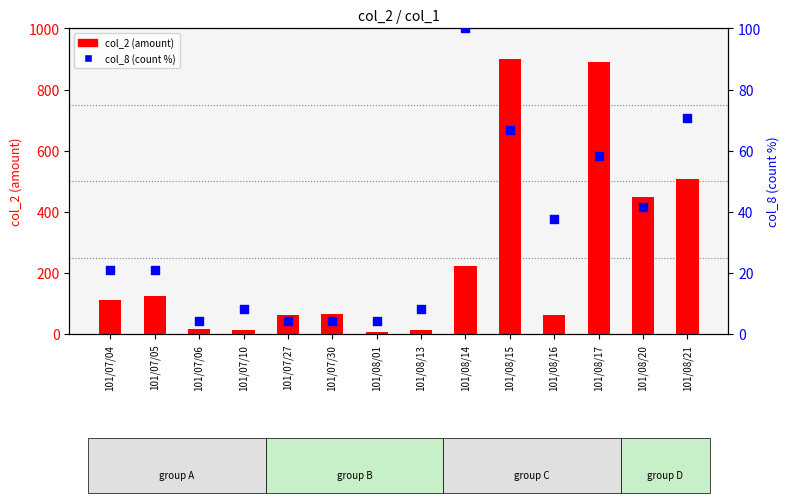

At which category is the sum across all series the highest?

101/08/15